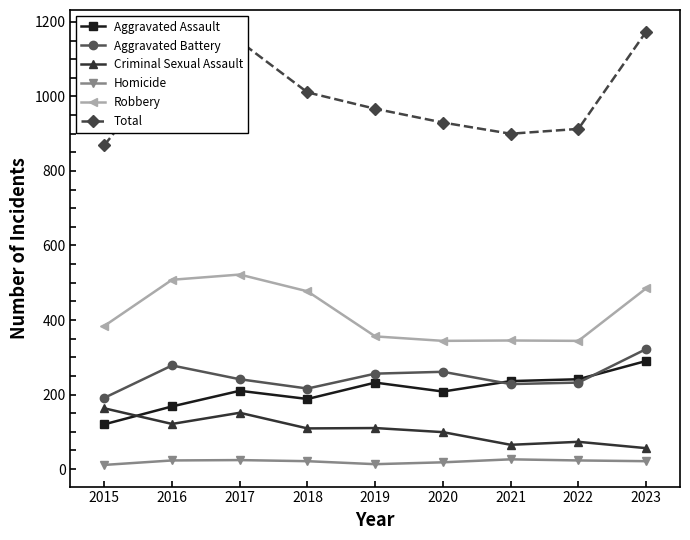

What is the approximate value of Robbery at 2021, to the nearest 5?

345